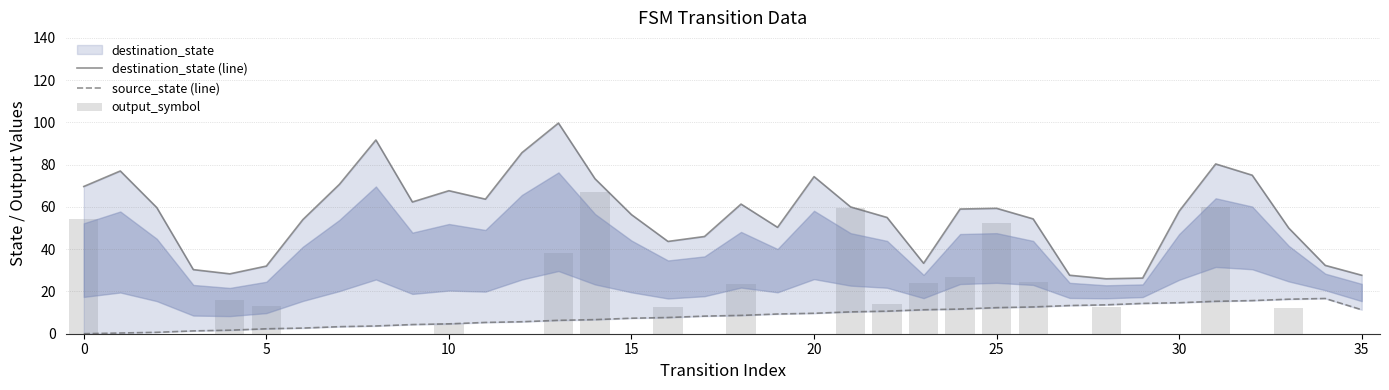

At which category is the sum across all series the highest?

31